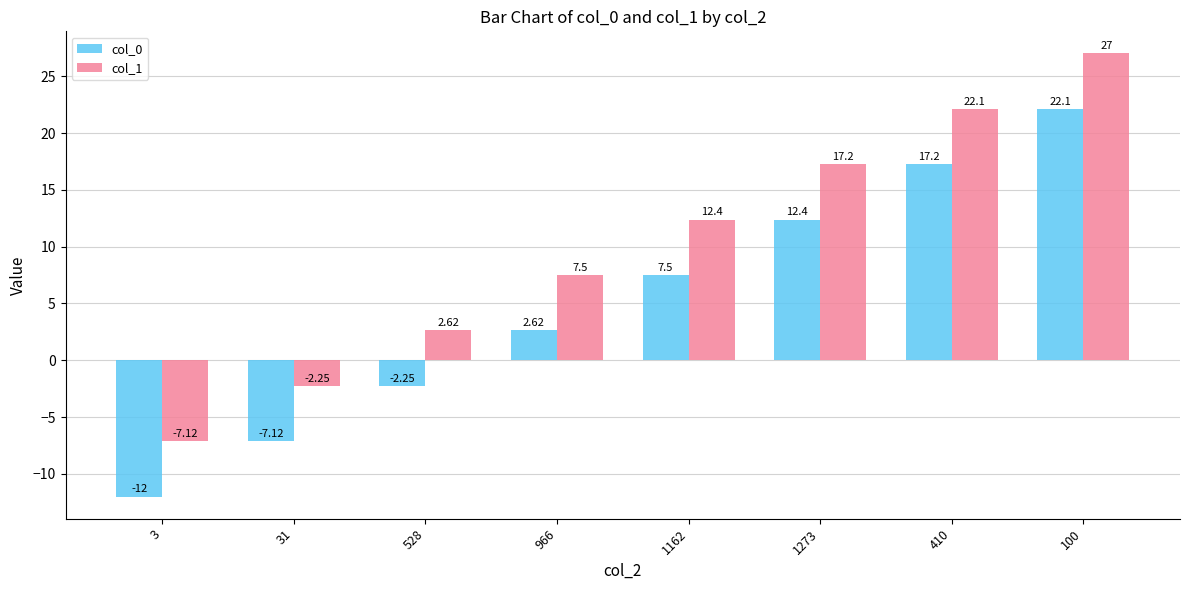

How many positive values does the col_0 series have?

5